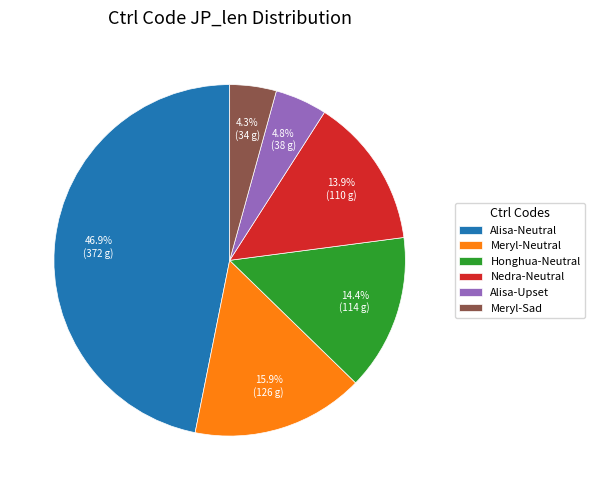

How much of the chart is everything except Nedra-Neutral?

86.1%